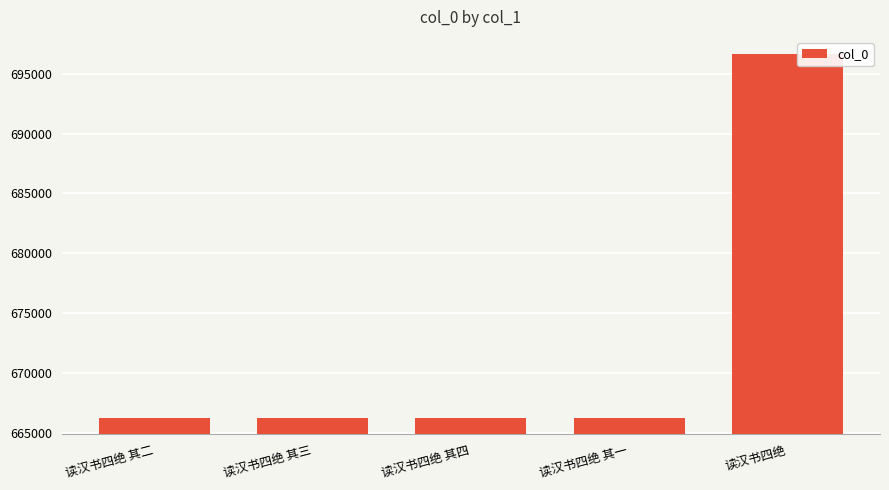

How many distinct data groups are displayed?

1